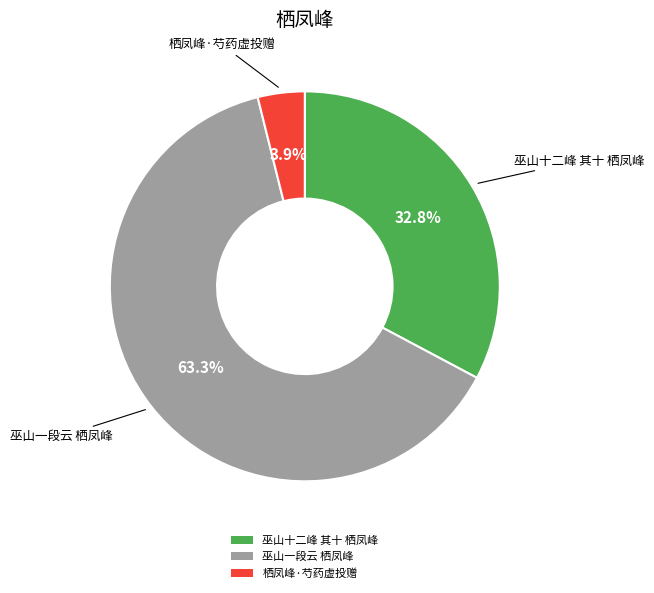

Which slice is the smallest?

栖凤峰·芍药虚投赠